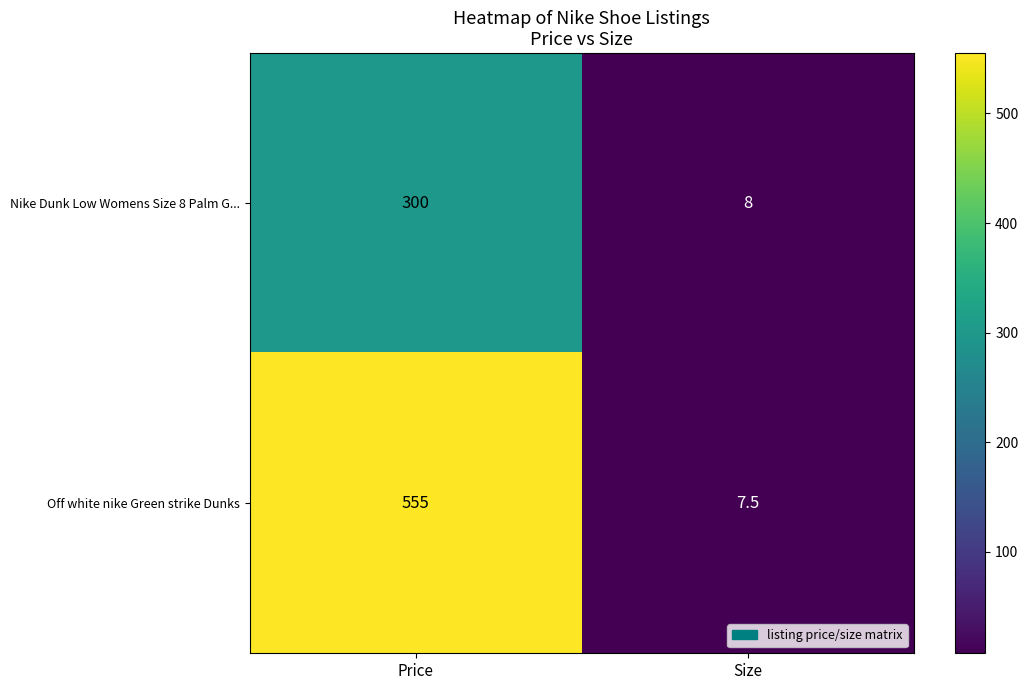

Where is Off white nike Green strike Dunks nearest to the value 281?

Size